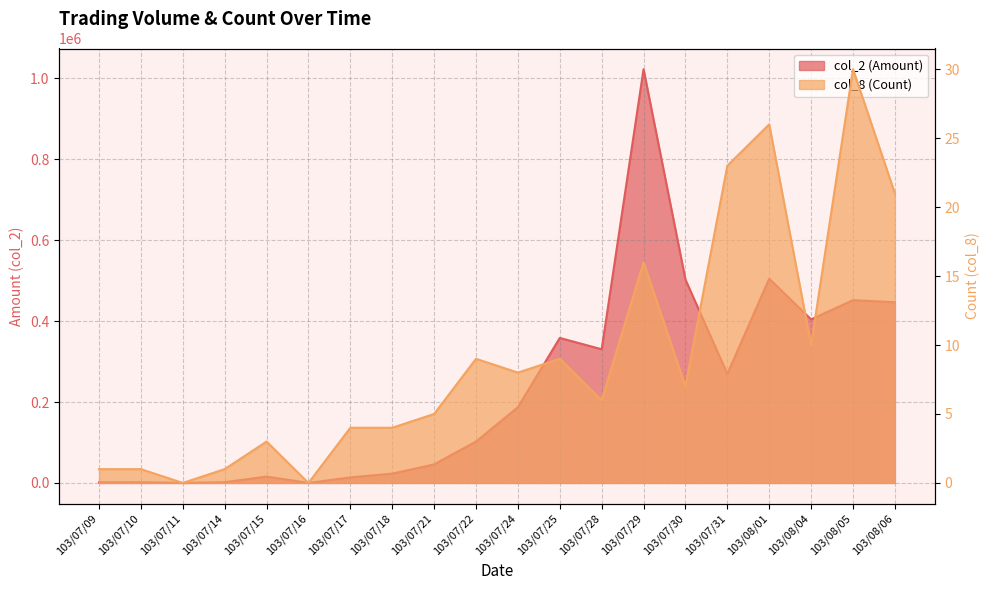

What value does the col_2 (Amount) series have at 103/08/01?

504940